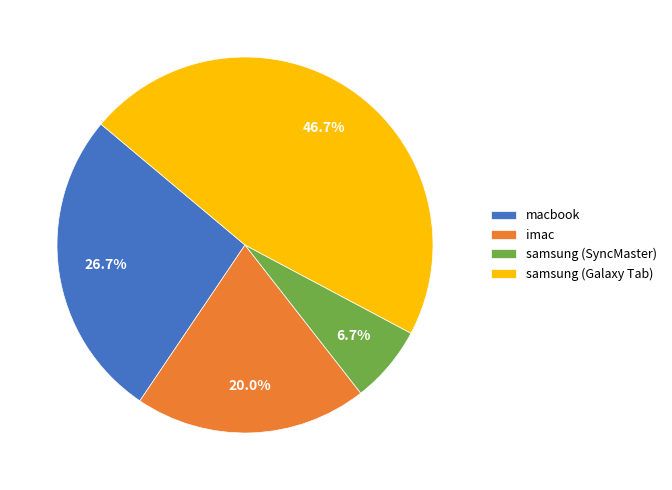

True or false: macbook accounts for 27% of the total.

True